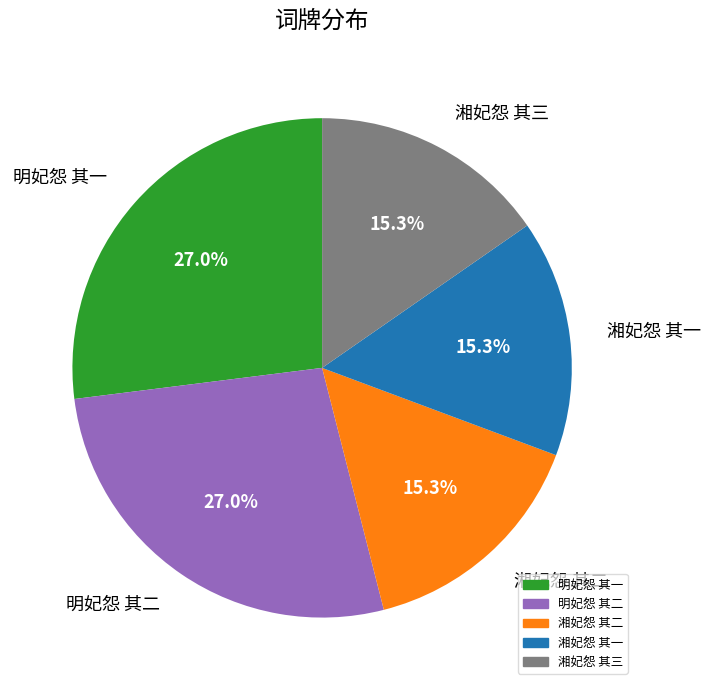

To the nearest percent, what is the difference between the 明妃怨 其一 and 湘妃怨 其一 slice percentages?

12%